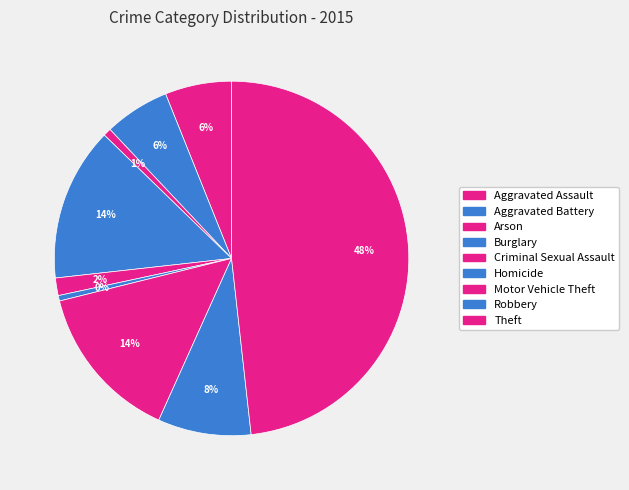

Count the number of slices in the pie.

9